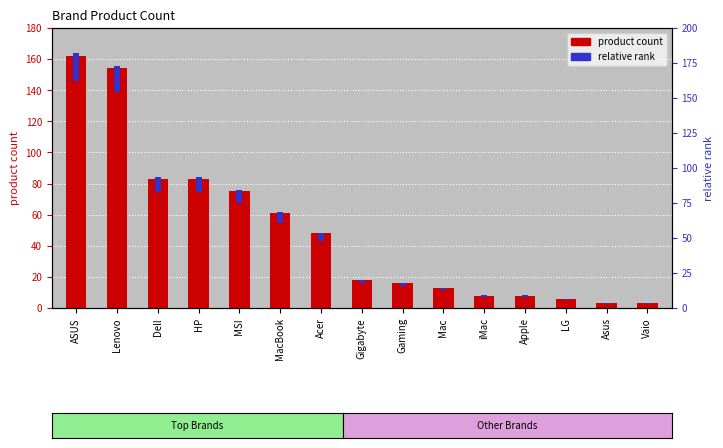

Which category has the highest value in the relative rank series?

ASUS